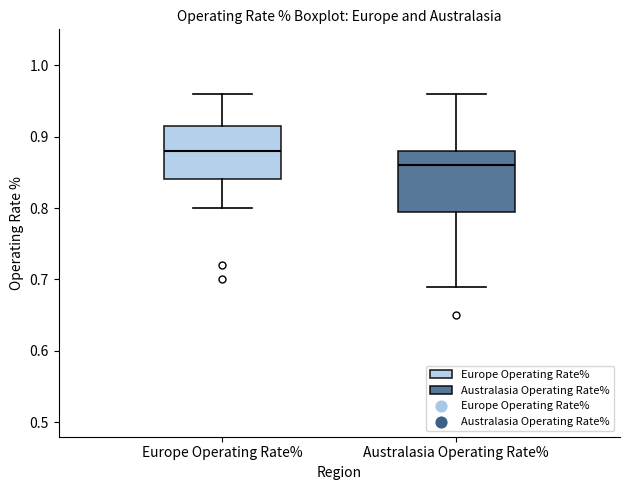

Where is the lower edge of the box for Europe Operating Rate% on the y-axis? The values are not printed on the chart, so give them approximately, as read against the axis.

0.84